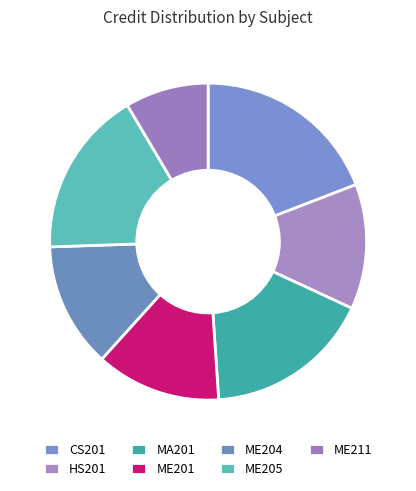

Approximately how many times larger is the value at ME211 compared to ME205?

0.5